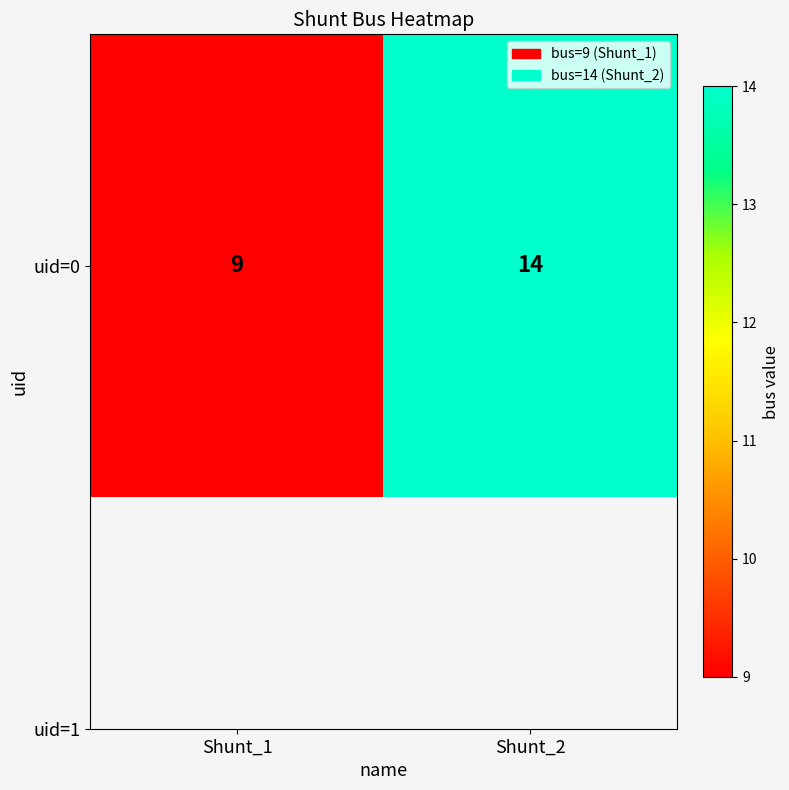

How many data points are less than 14?

1